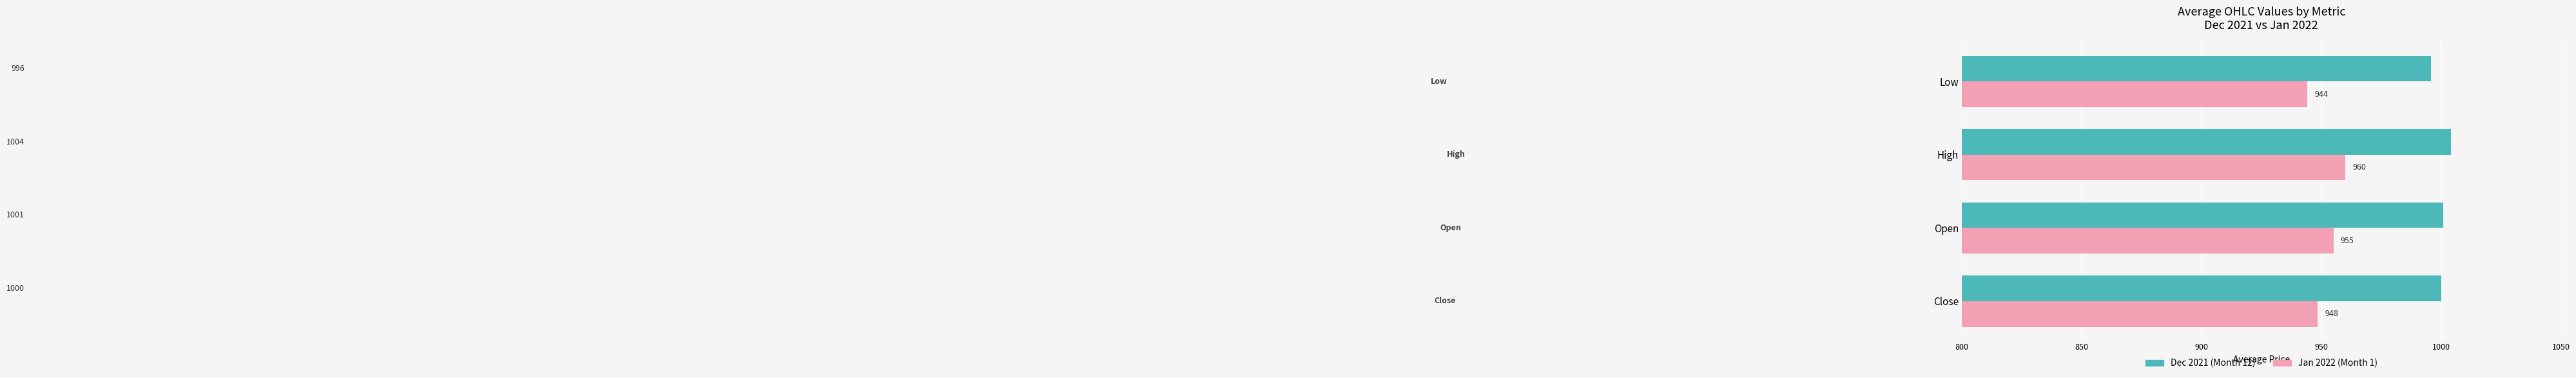

What are all the series names shown in the legend?

Dec 2021 (Month 12), Jan 2022 (Month 1)